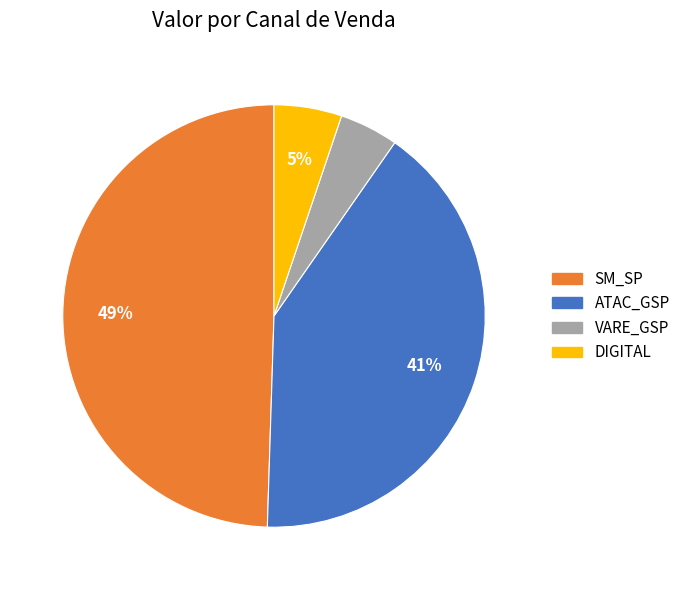

Is there a majority slice in this chart?

No